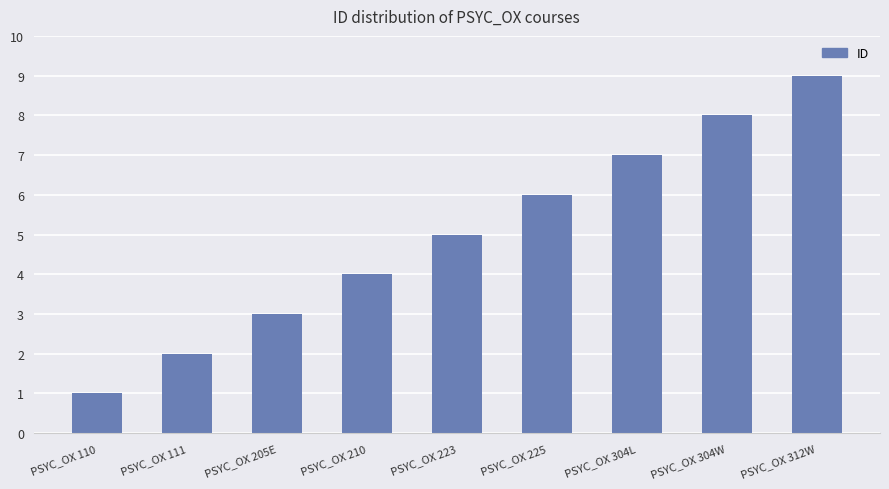

Reading right to left, list all the values displayed in this chart.

PSYC_OX 312W=9	PSYC_OX 304W=8	PSYC_OX 304L=7	PSYC_OX 225=6	PSYC_OX 223=5	PSYC_OX 210=4	PSYC_OX 205E=3	PSYC_OX 111=2	PSYC_OX 110=1